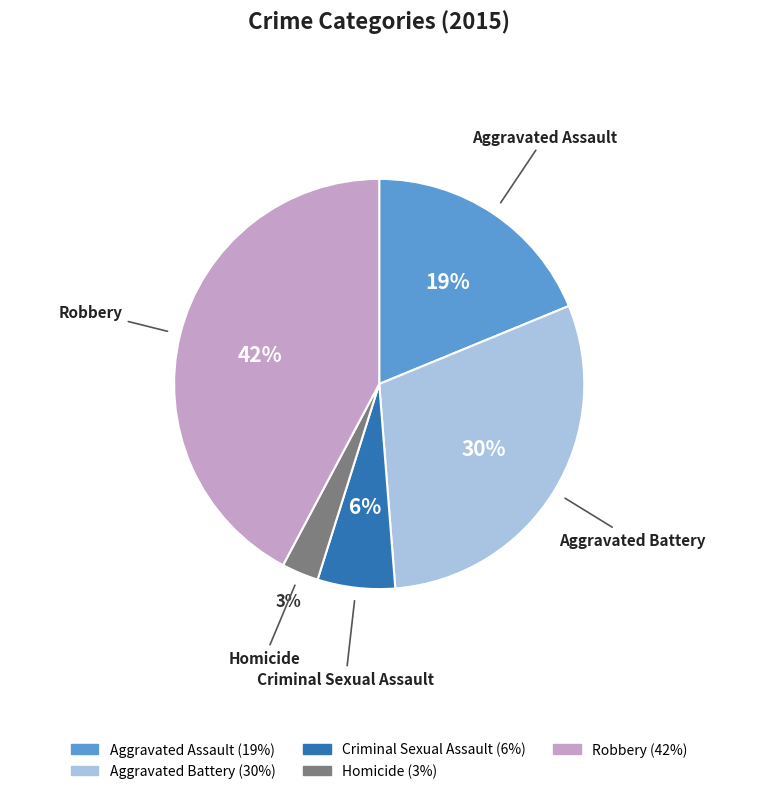

True or false: Criminal Sexual Assault accounts for 1% of the total.

False